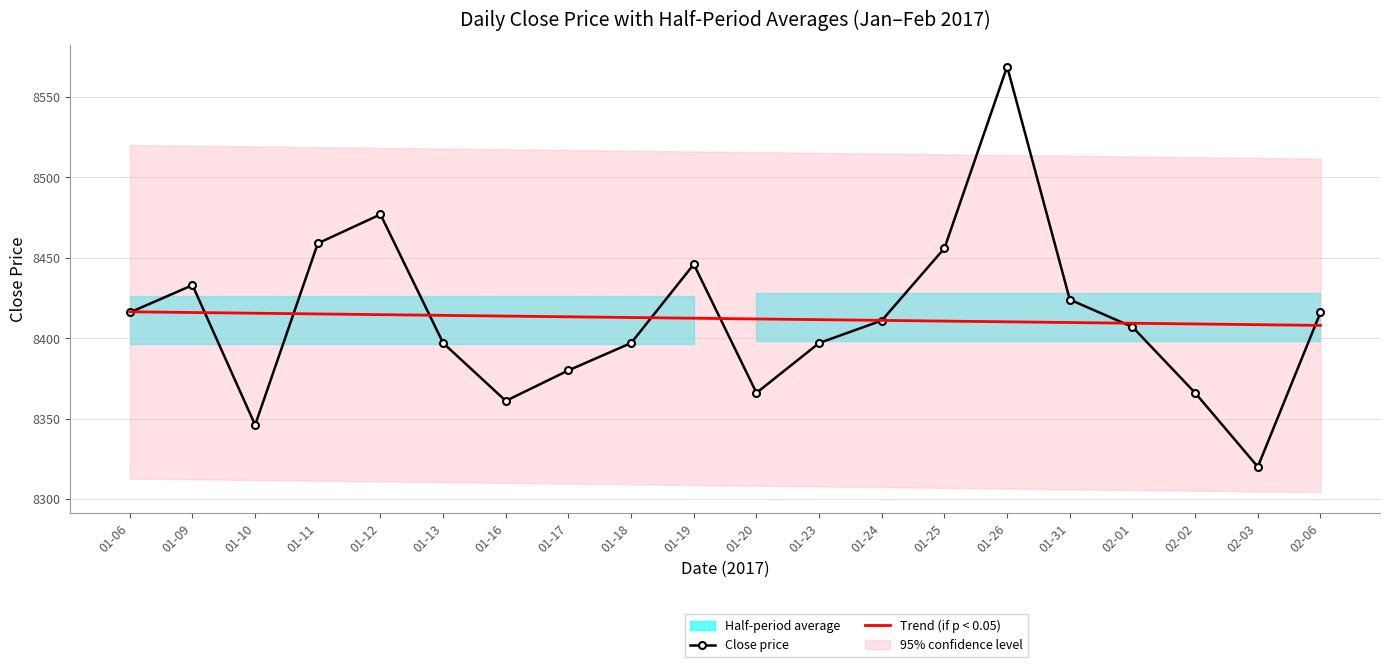

What is the minimum value for Close price?

8320.0